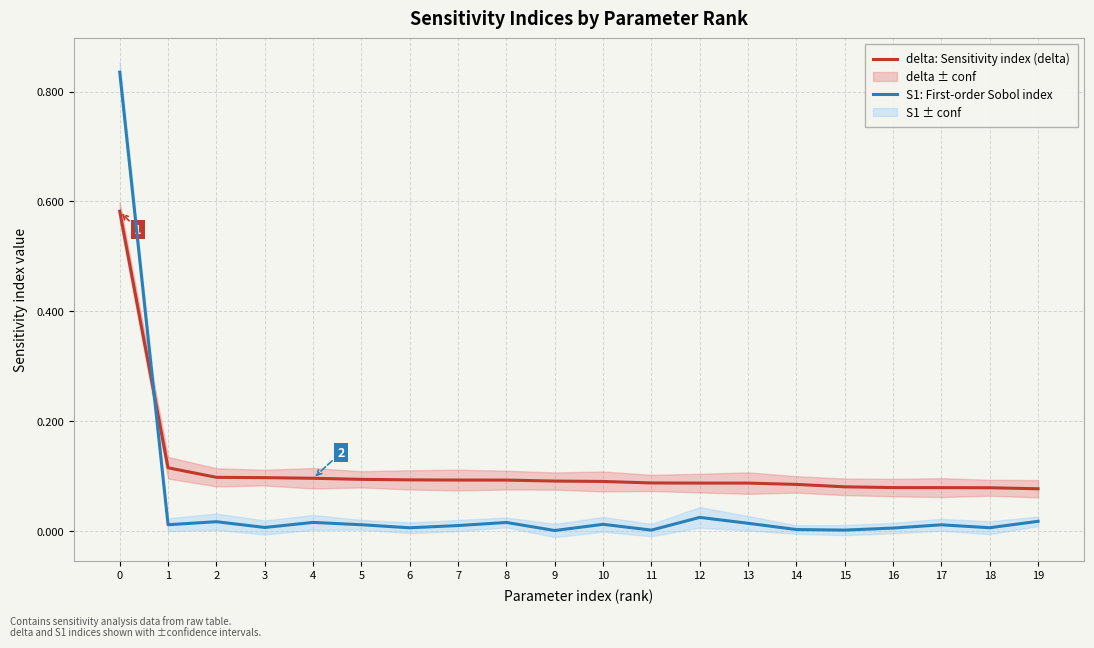

The delta: Sensitivity index (delta) series shows 0.1 at 3. True or false?

True